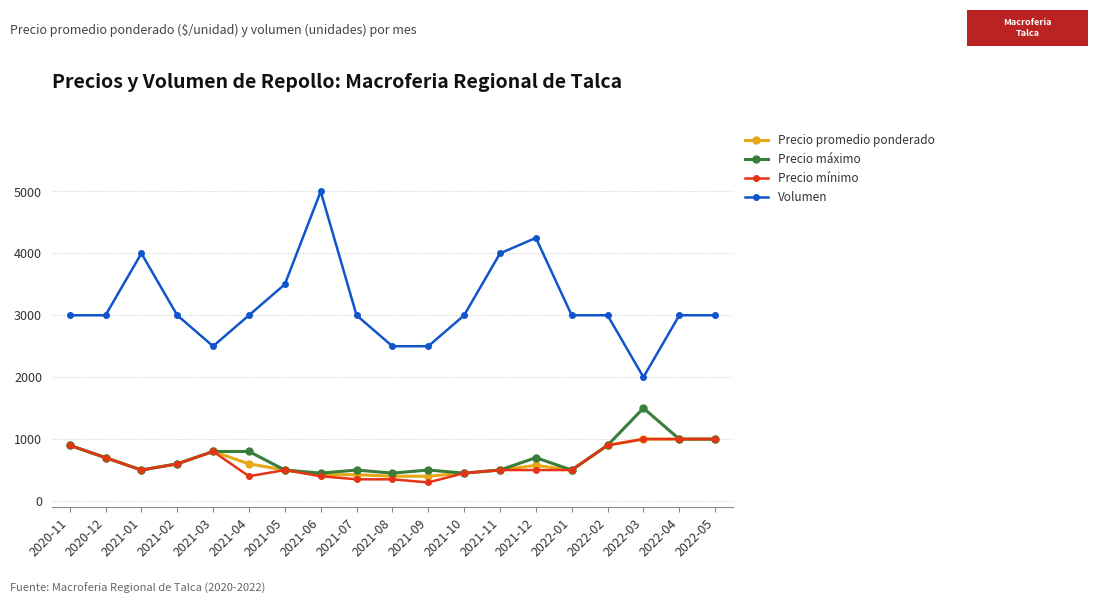

Where is the first local maximum for Volumen?

2021-01